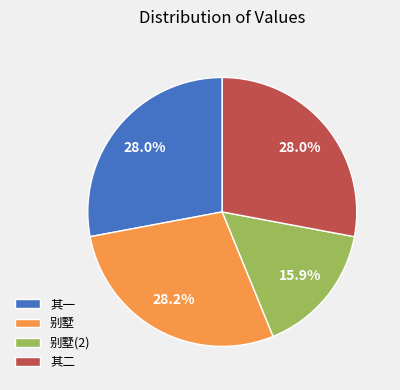

Approximately how many times larger is the value at 别墅 compared to 其二?

1.0